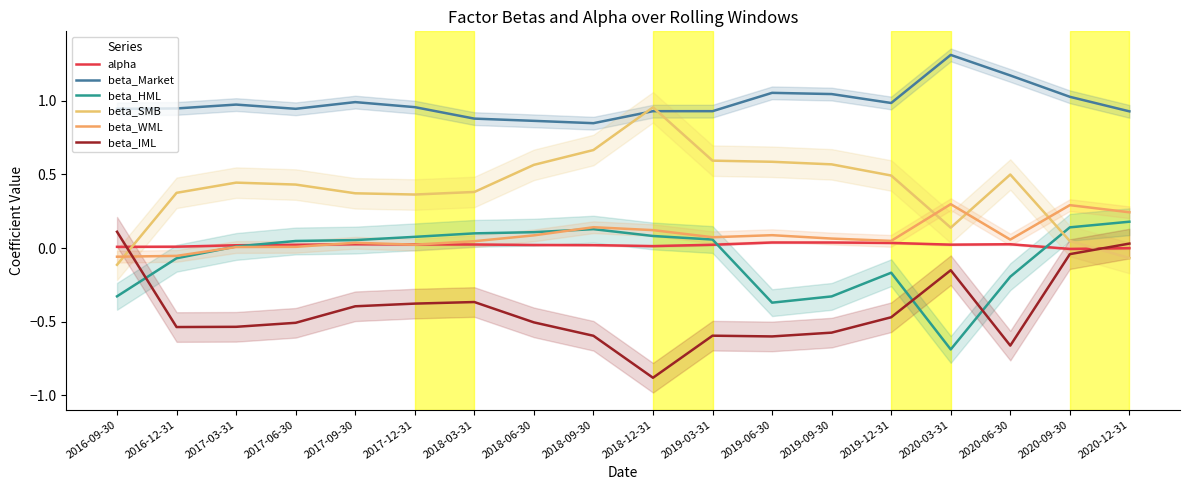

Between 2016-09-30 and 2018-06-30, which is larger?

2018-06-30